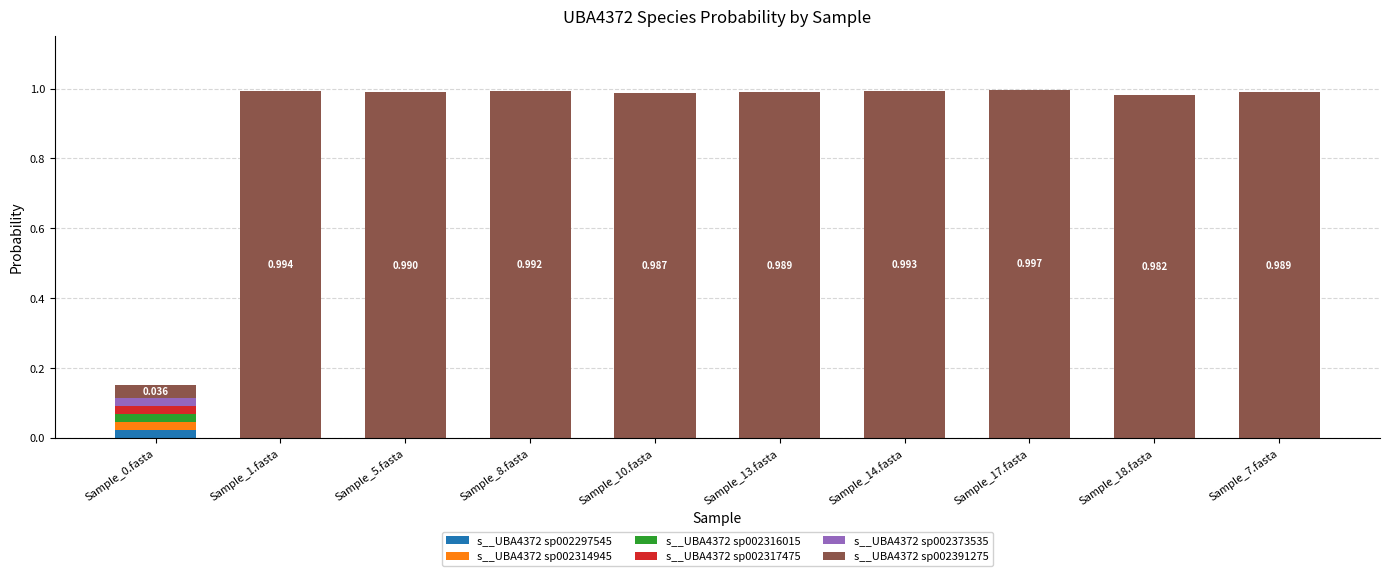

The s__UBA4372 sp002373535 series shows 0.0 at Sample_8.fasta. True or false?

True